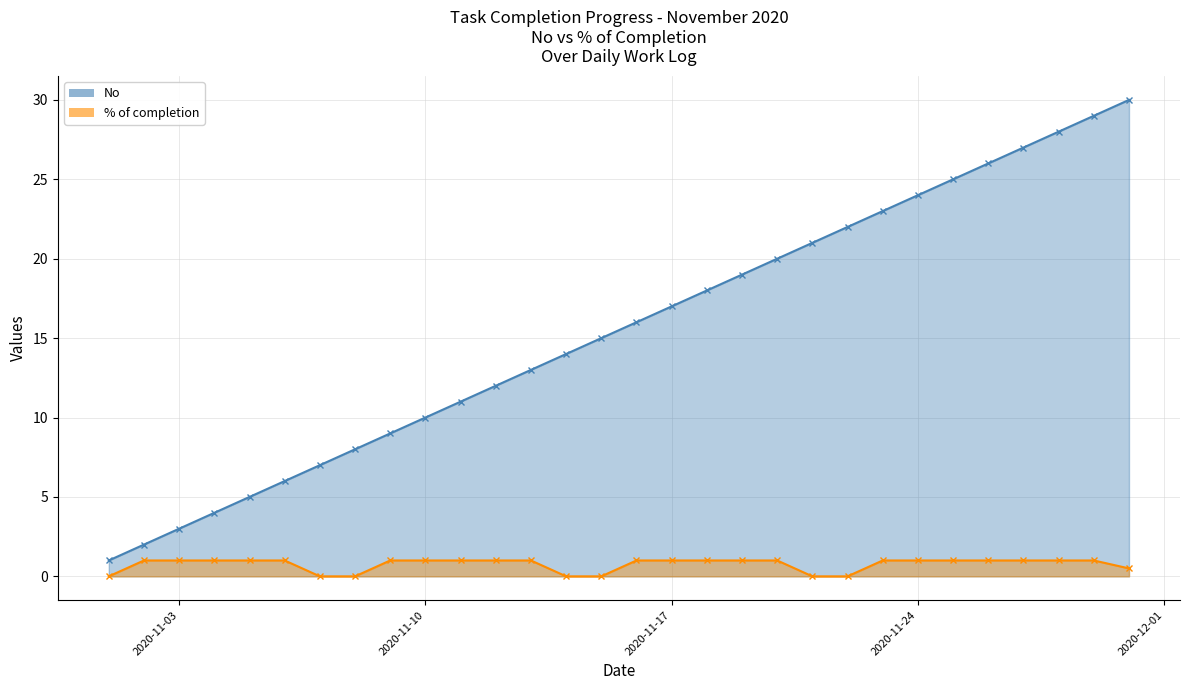

True or false: No has more than 0 interior local peaks.

False